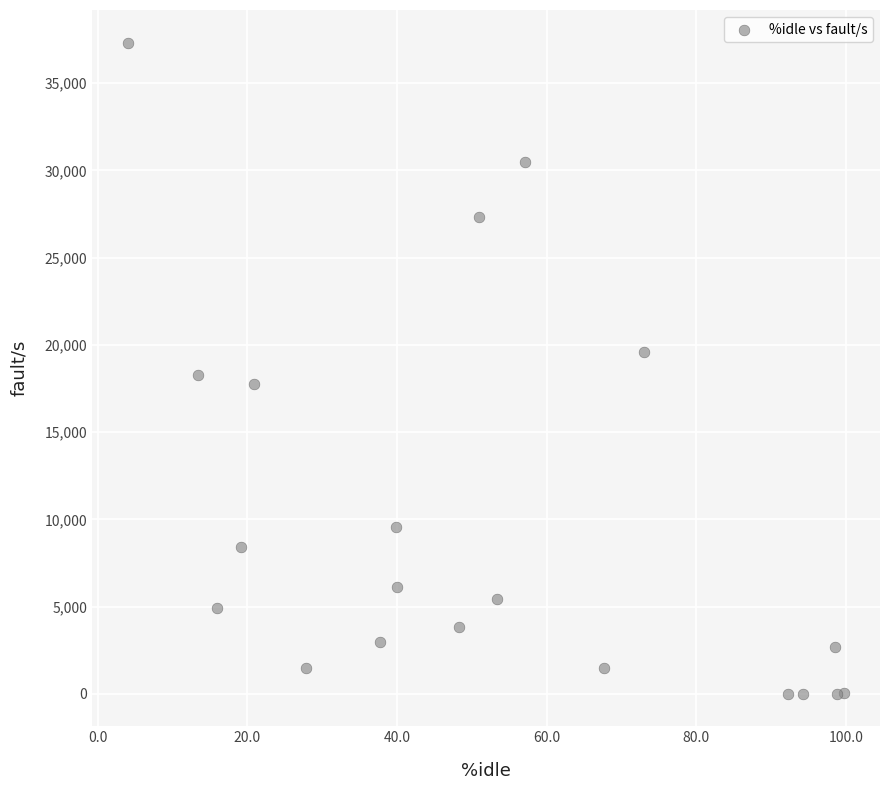

What Y value in the scatter plot is closest to 18665?

18250